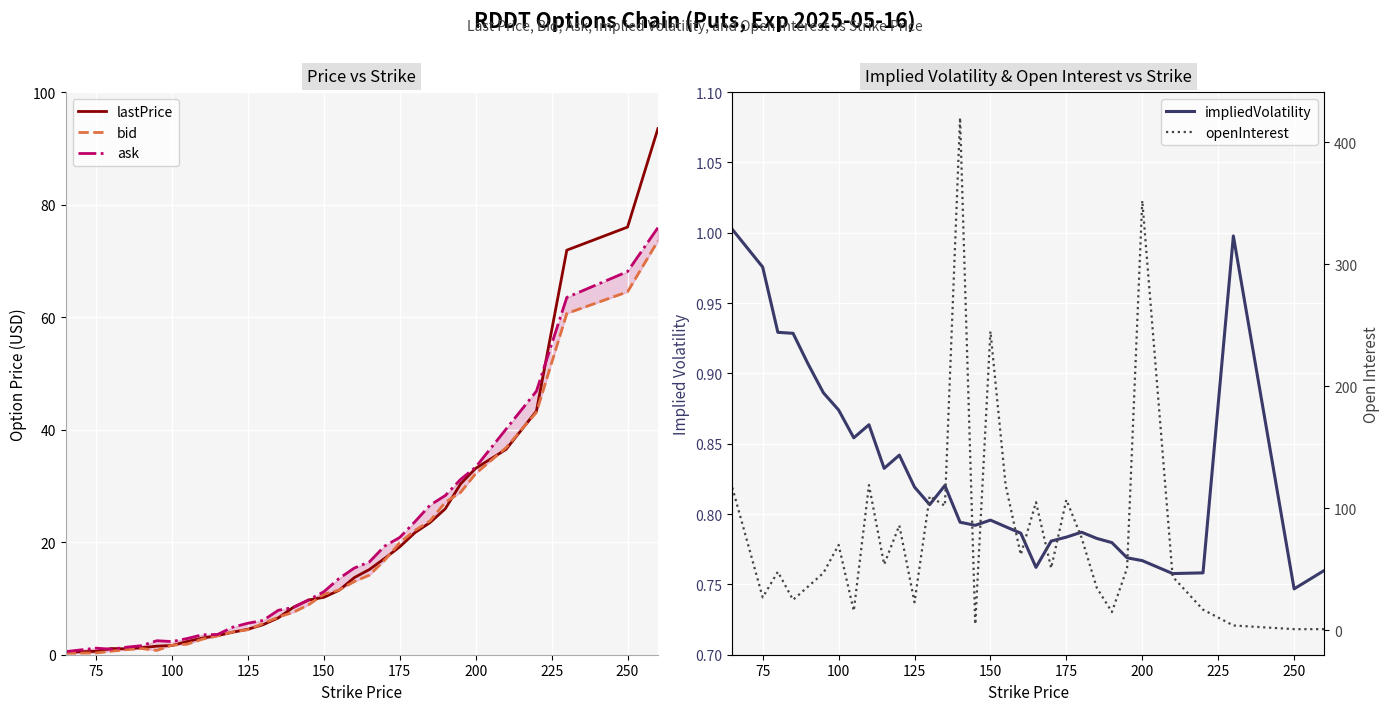

Does the chart display data point markers on the line(s)?

No